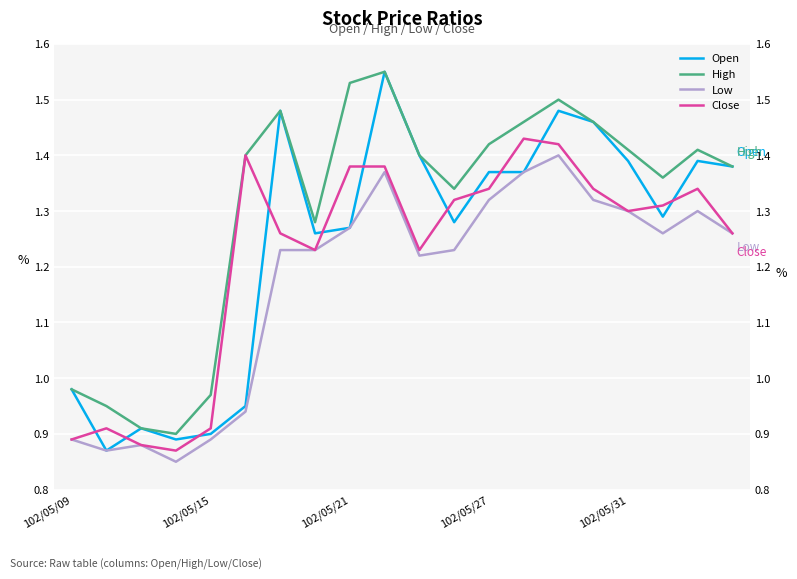

What is the total value across all series at 5?

4.7